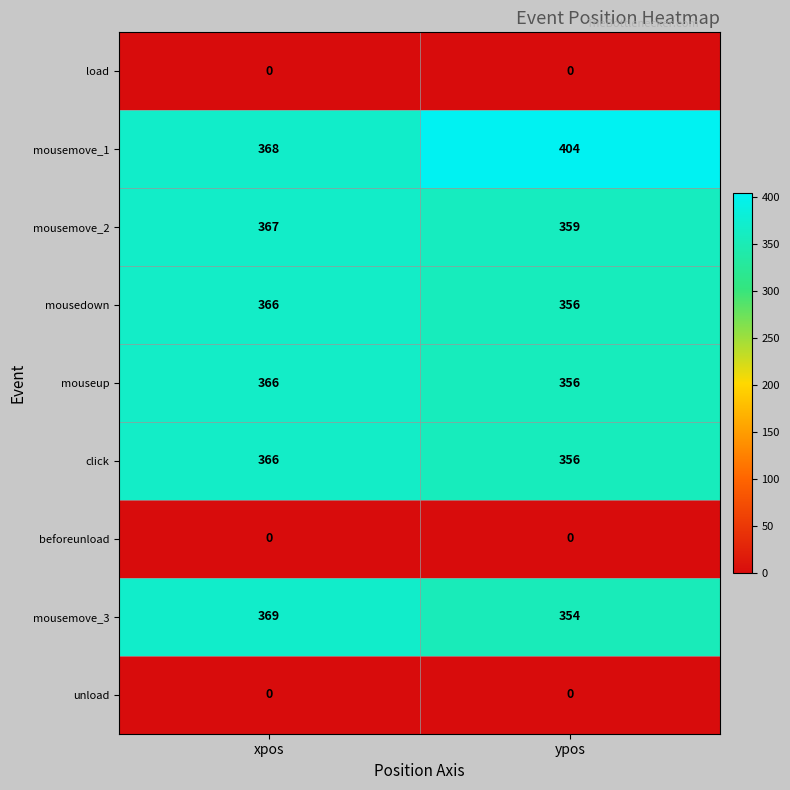

What is the difference between the maximum and minimum values in the mousemove_1 series?

36